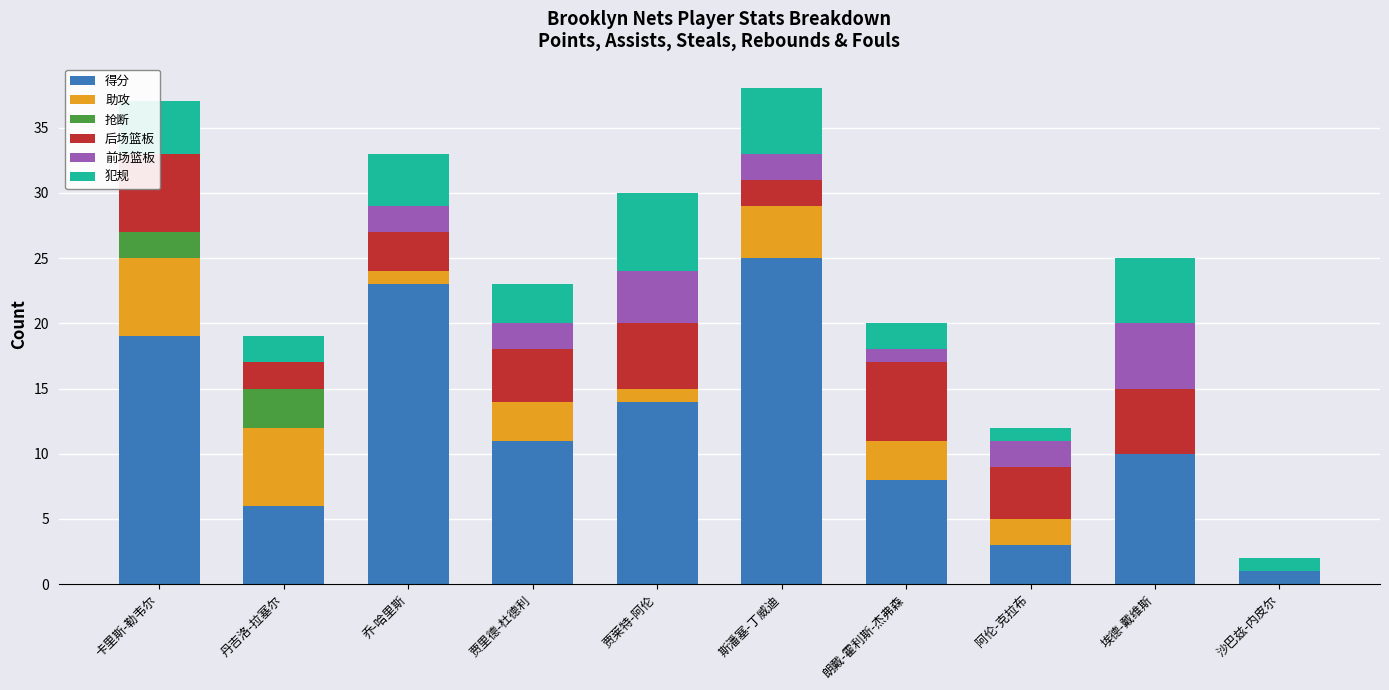

How many values in the 抢断 series exceed 0?

2